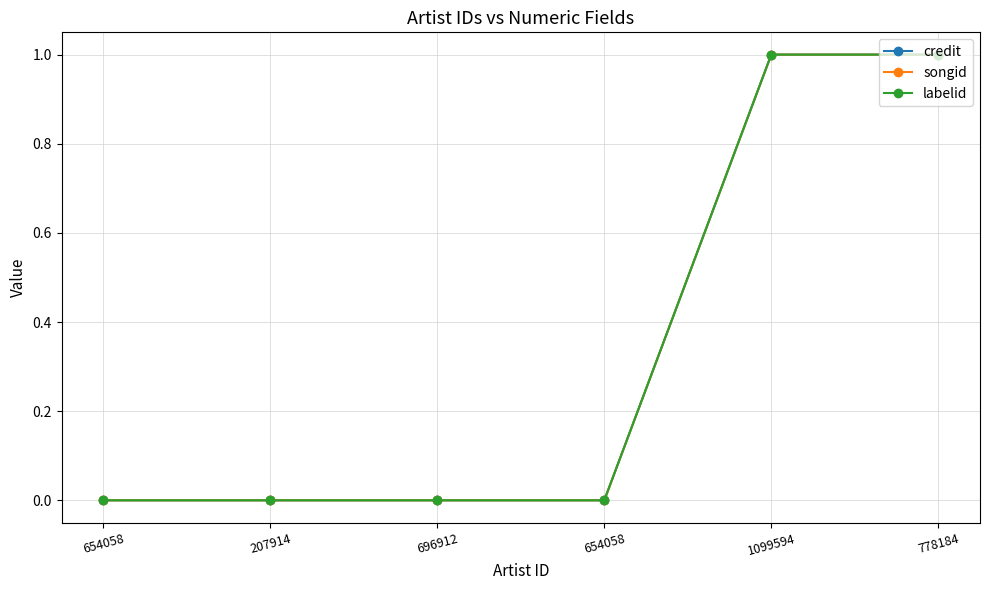

What is the total value across all series at 778184?

3